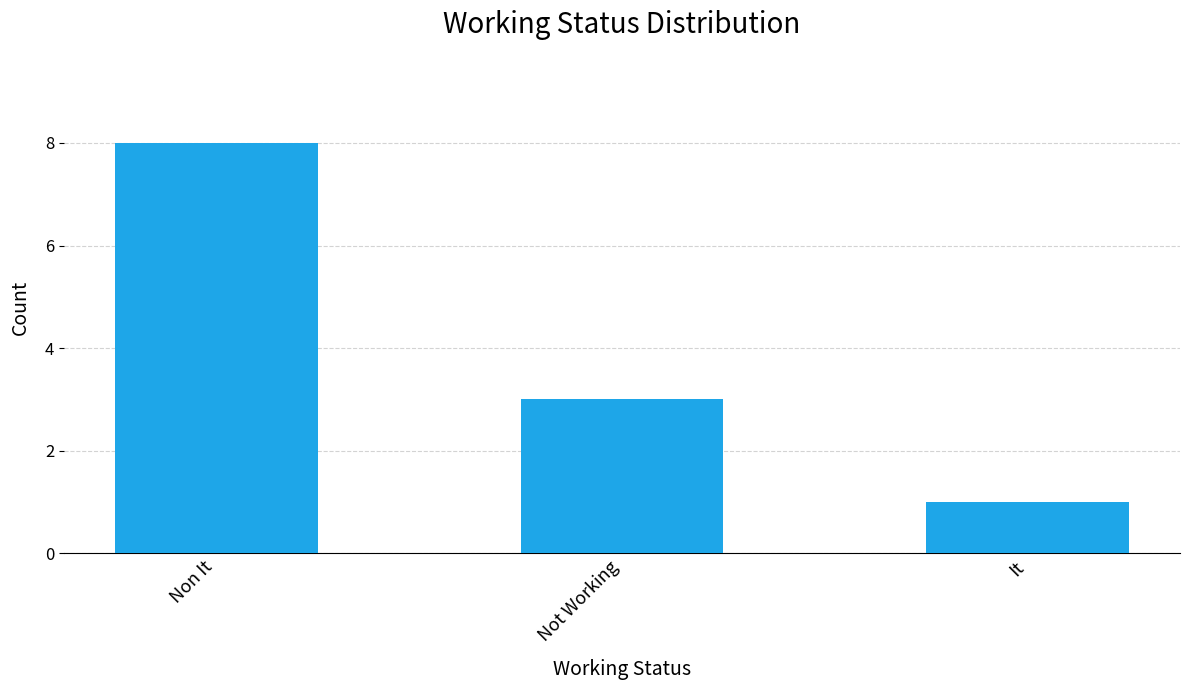

How many data points does each series have?

3